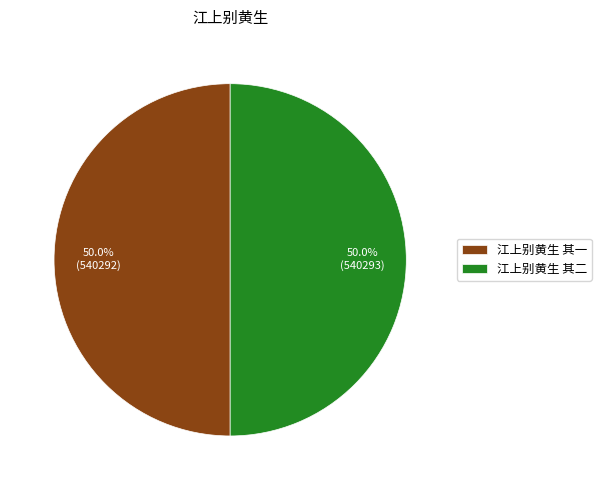

What percentage is the 江上别黄生 其一 slice, to the nearest percent?

50%